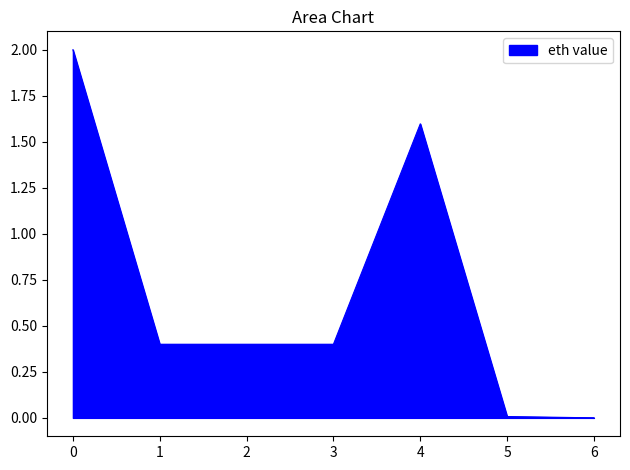

What is the maximum value shown in the chart?

2.0